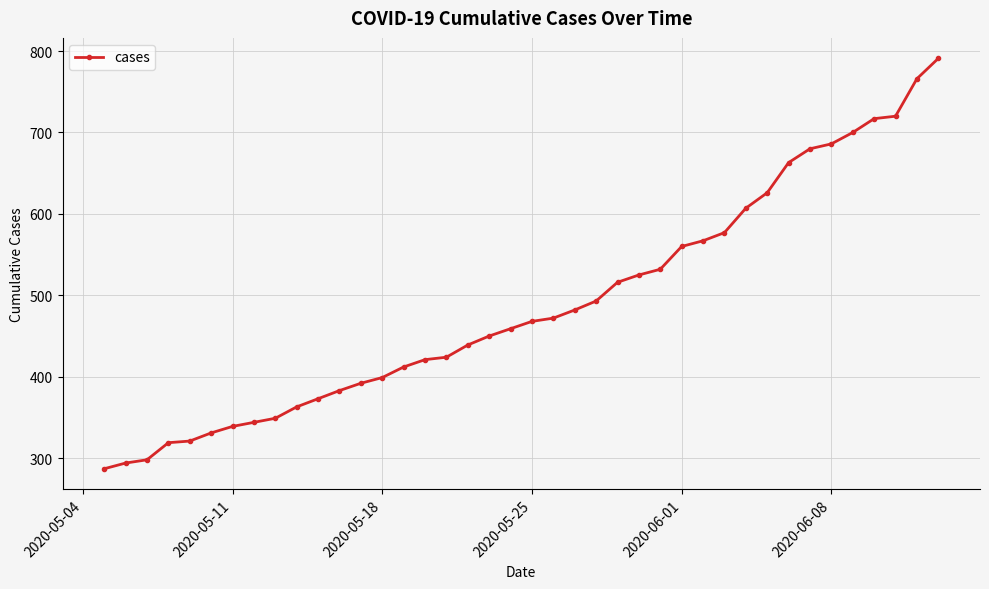

What is the maximum value shown in the chart?

791